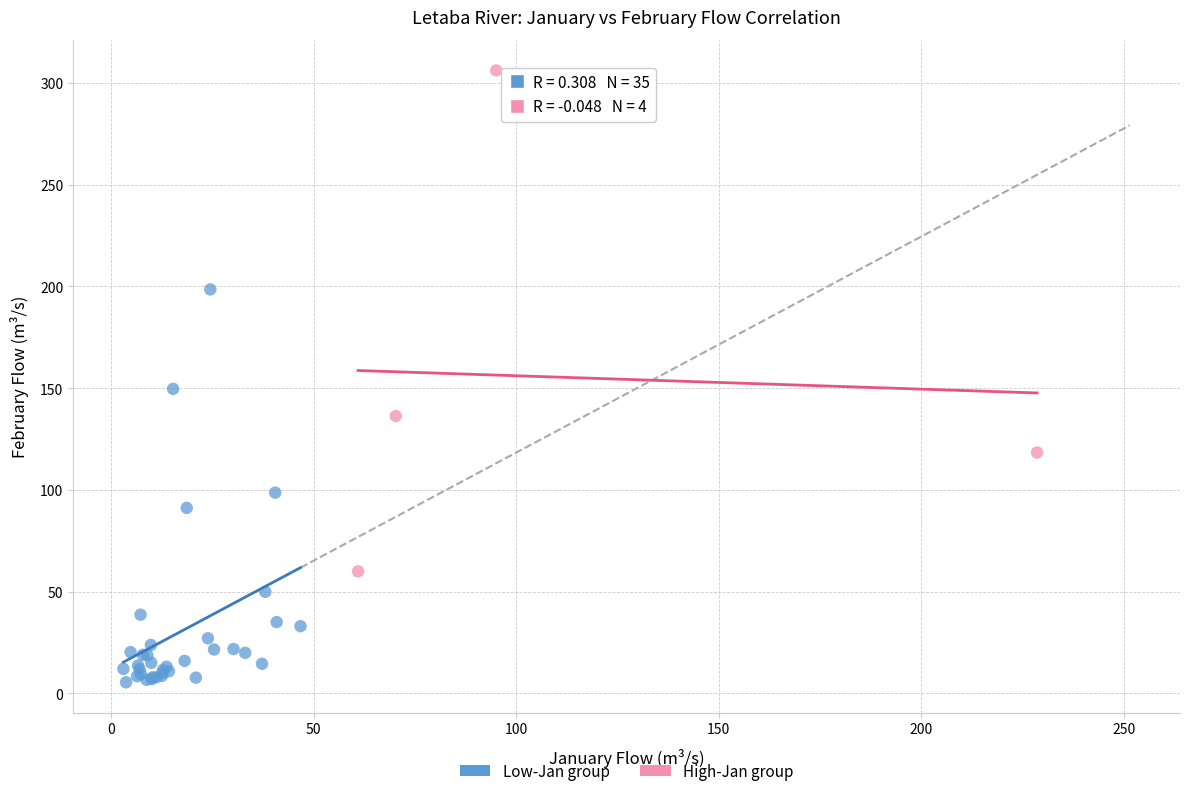

Which series reaches the minimum Y coordinate?

Low-Jan group